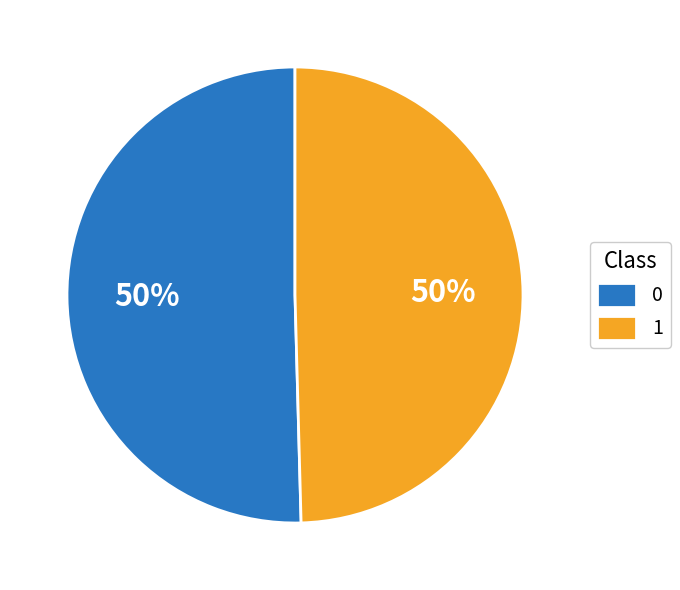

Is the sum of 0 and 1 greater than half?

Yes